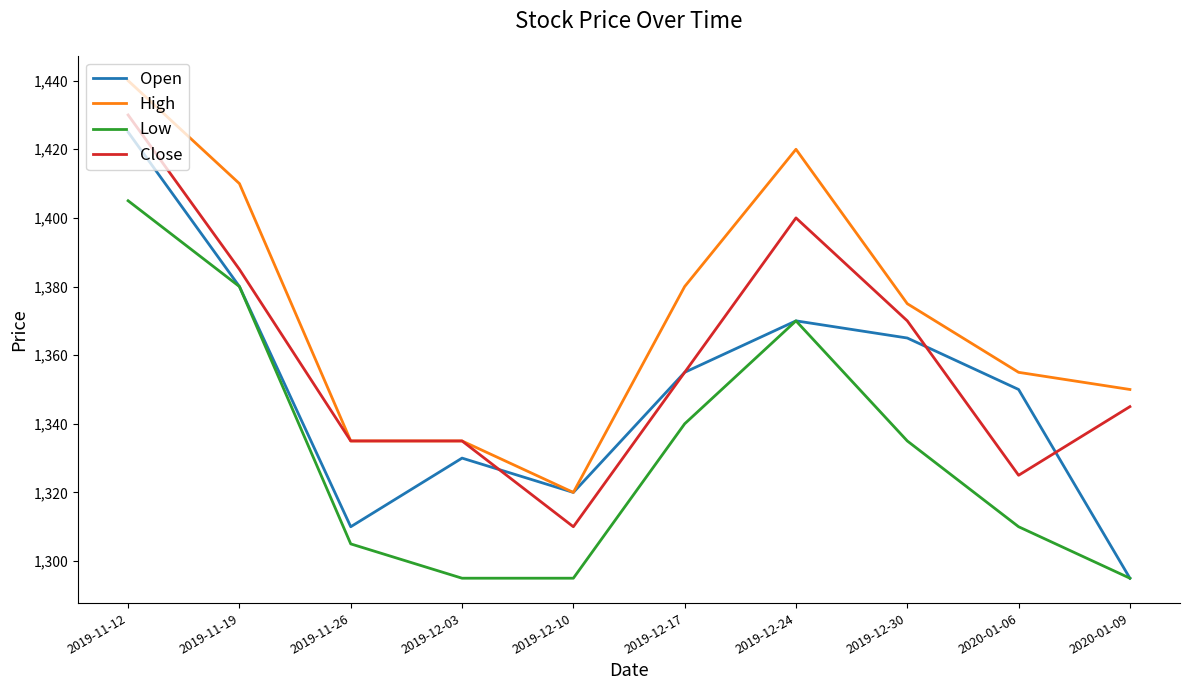

Is this an area chart (filled region under the line)?

No